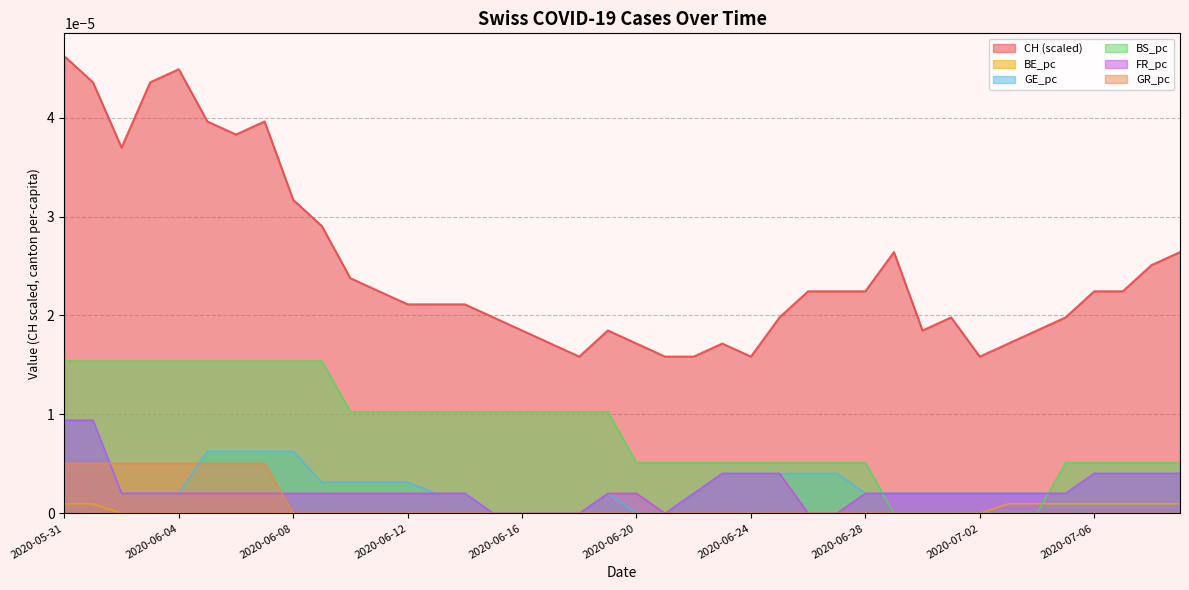

True or false: BE_pc has more than 1 interior local peaks.

False